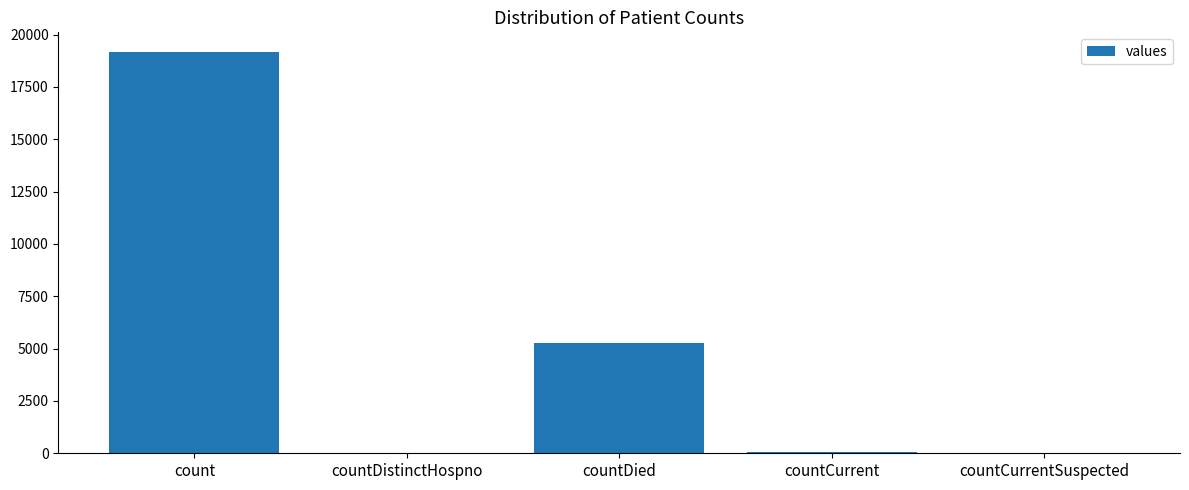

Where is the data nearest to the value 9574?

countDied